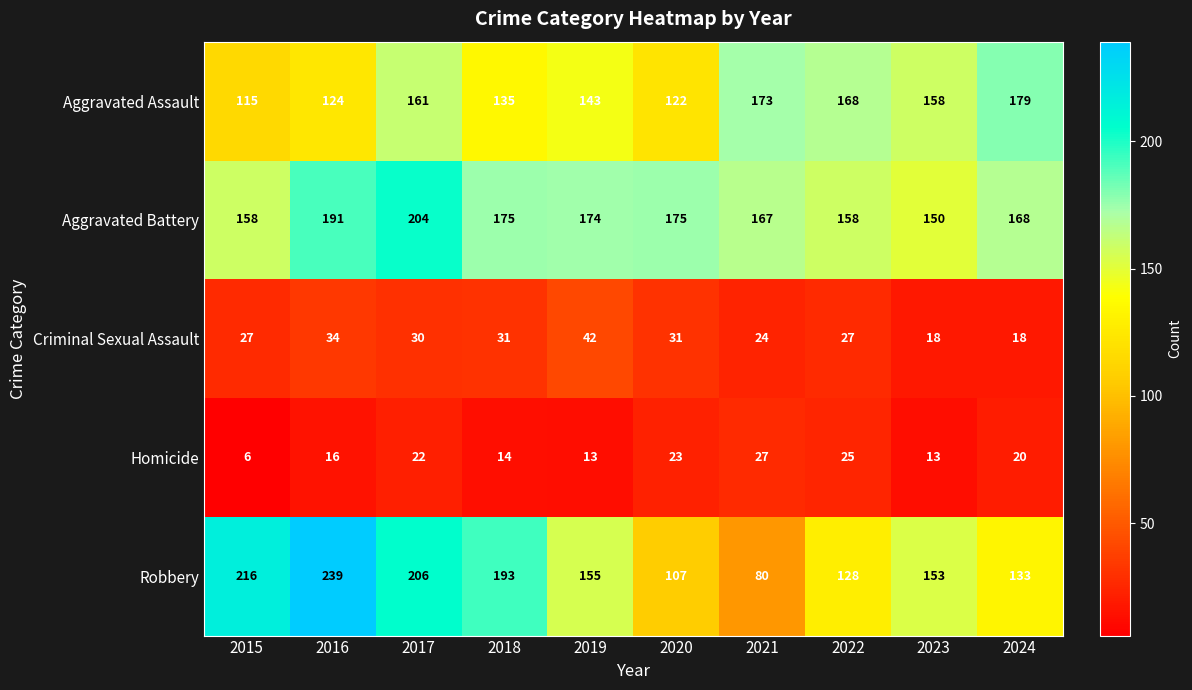

Which series has the widest spread of values?

Robbery